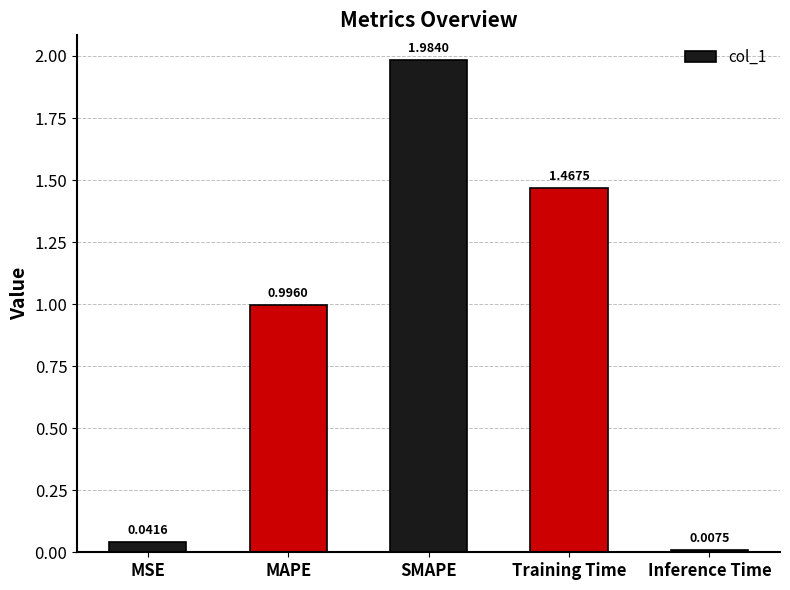

At which label is the value closest to 0?

Inference Time